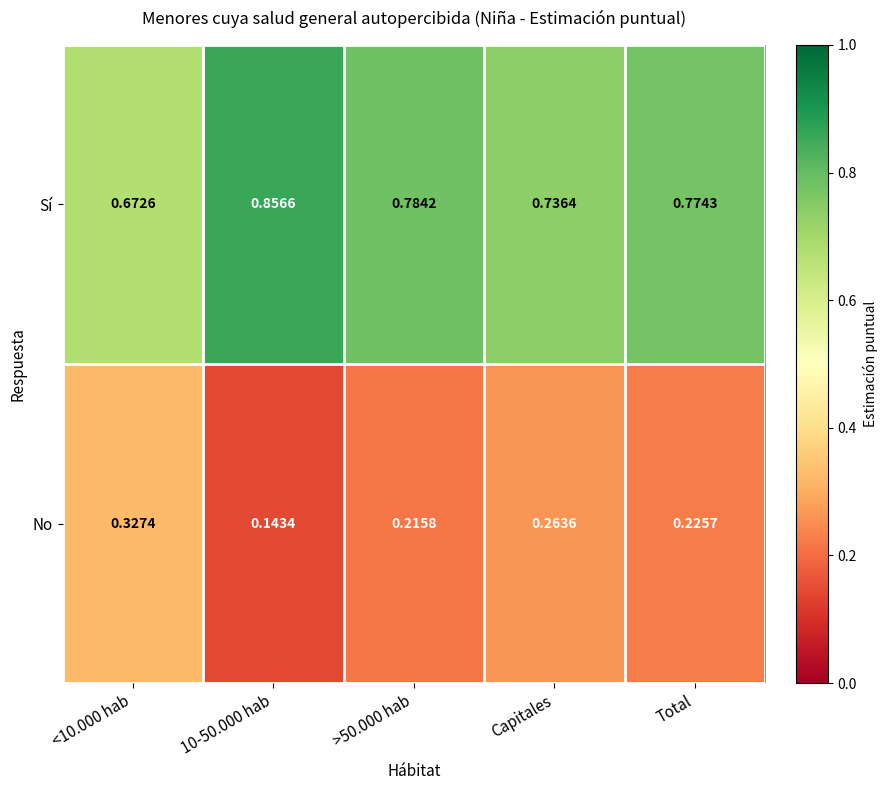

What is the spread (max minus min) of values at Total?

0.5